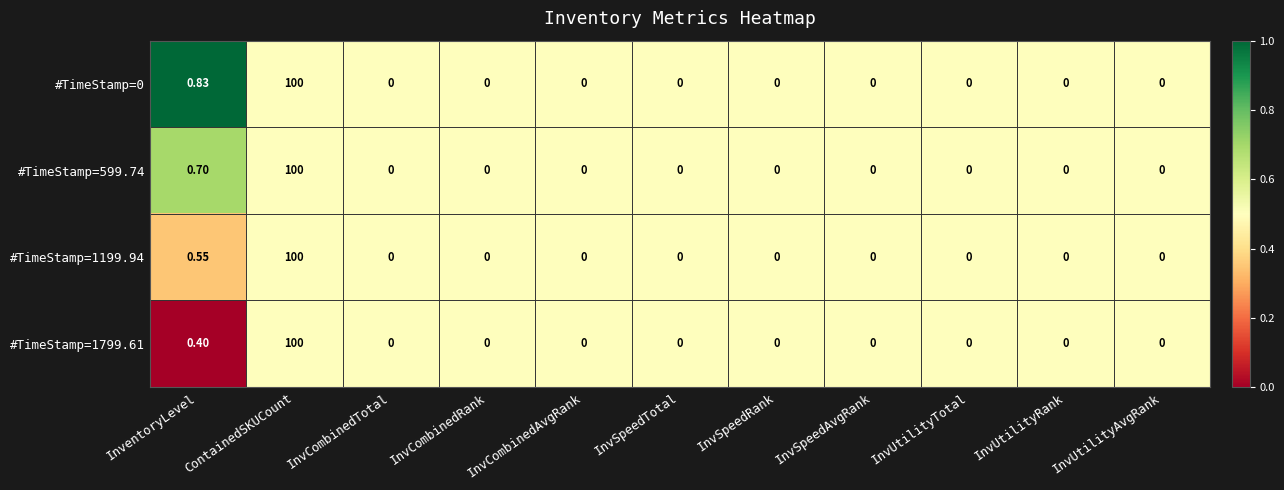

Which category has the highest value in the #TimeStamp=1199.94 series?

ContainedSKUCount